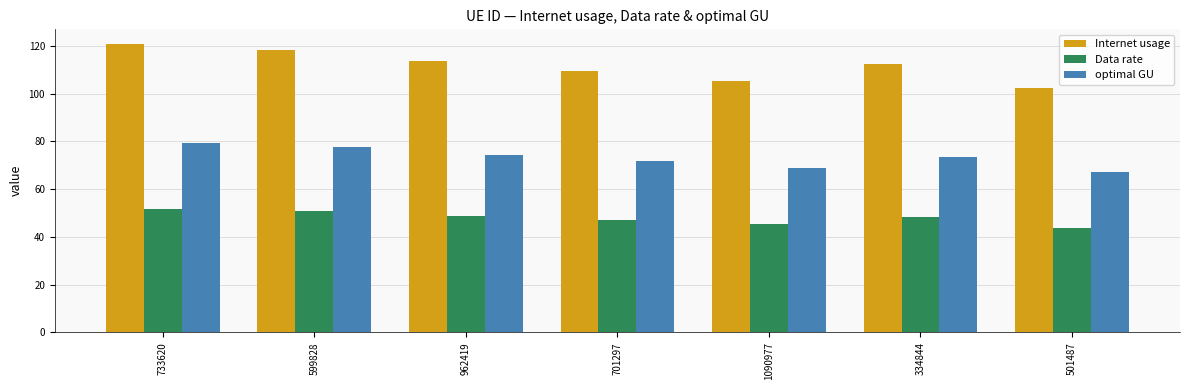

How many groups of bars are there?

7